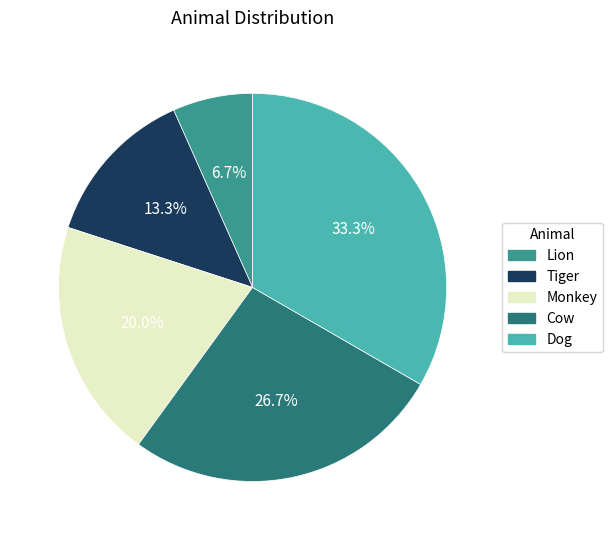

How many slices are in this pie chart?

5